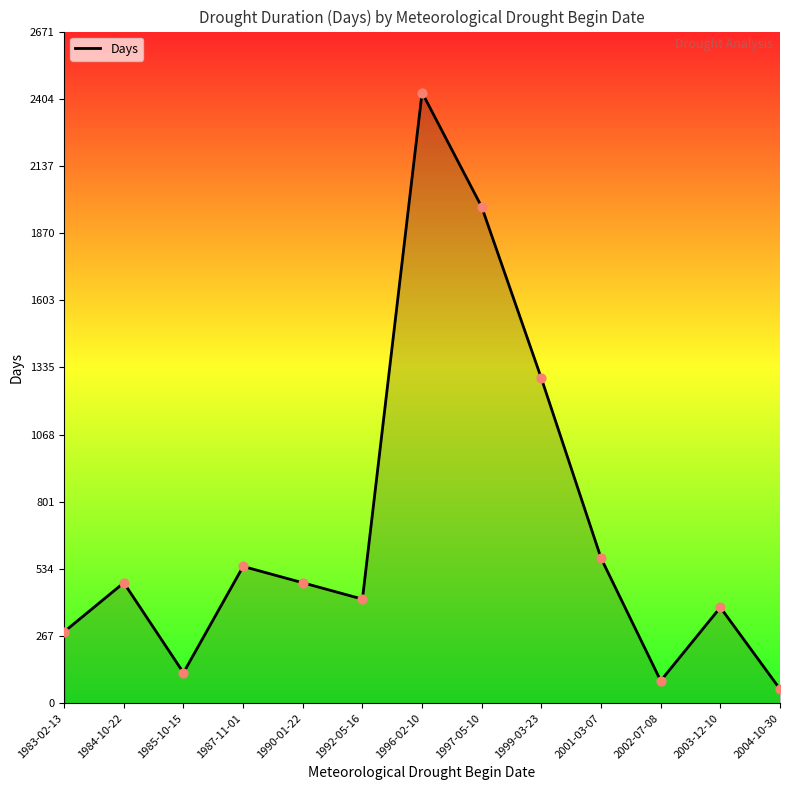

What is the ratio of the value at 2002-07-08 to the value at 1987-11-01?

0.2